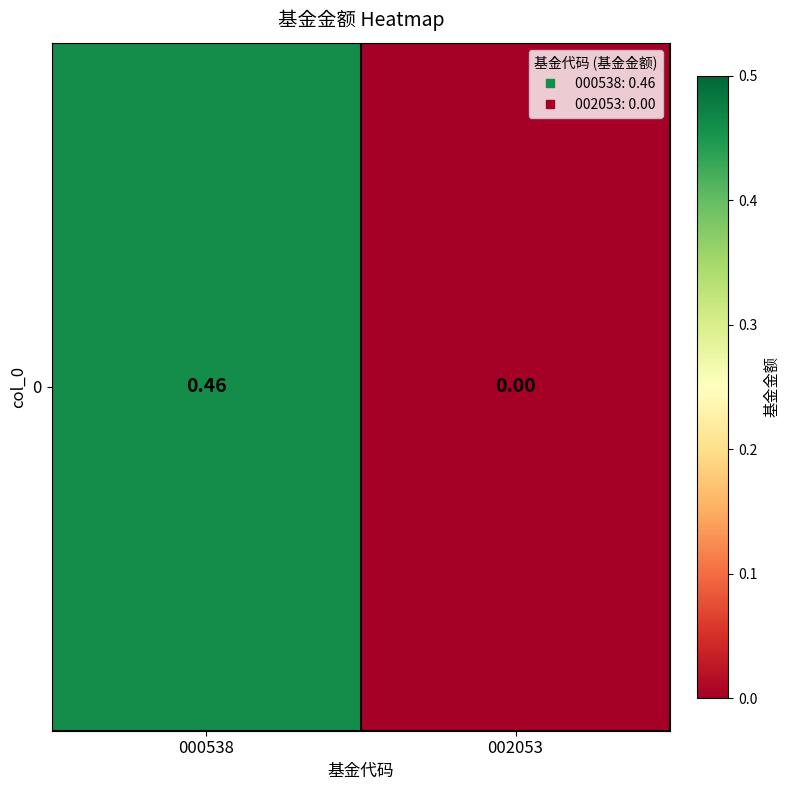

The value at 000538 is 0.8. True or false?

False